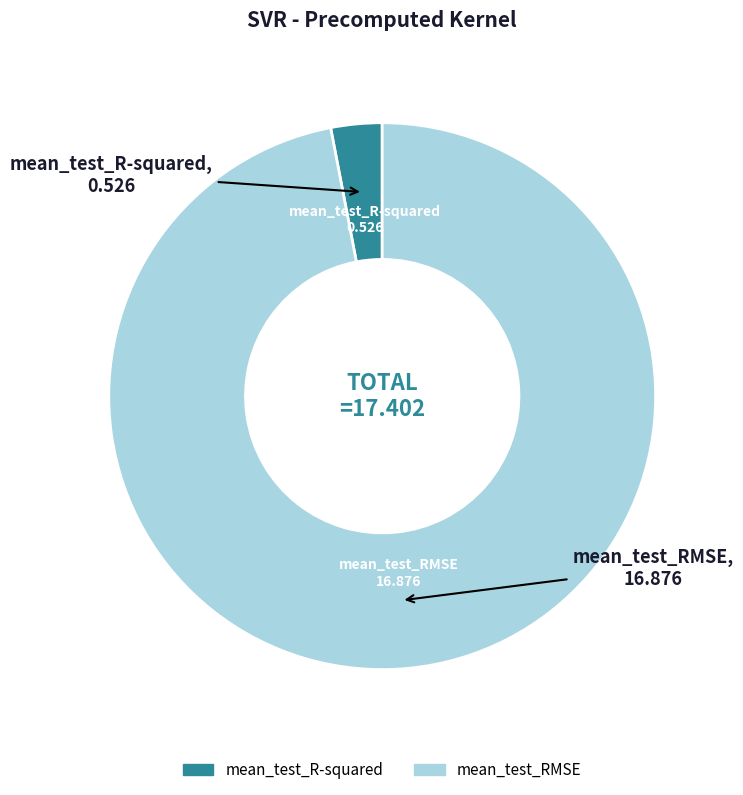

Between mean_test_R-squared and mean_test_RMSE, which is larger?

mean_test_RMSE